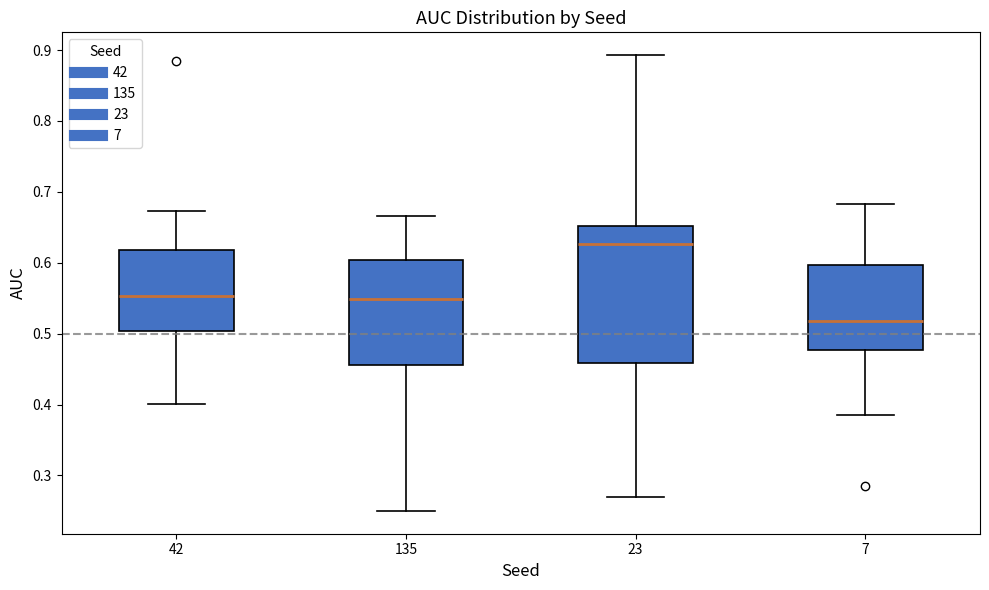

Reading left to right, transcribe this box plot: for each box, give where its median line is, the range the box spans, and where its two whiskers end, as read against the y-axis. The values are not printed on the chart, so give them approximately, as read against the axis.

42: median 0.55, box 0.50 to 0.62, whiskers 0.40 to 0.67
135: median 0.55, box 0.46 to 0.60, whiskers 0.25 to 0.67
23: median 0.63, box 0.46 to 0.65, whiskers 0.27 to 0.89
7: median 0.52, box 0.48 to 0.60, whiskers 0.38 to 0.68